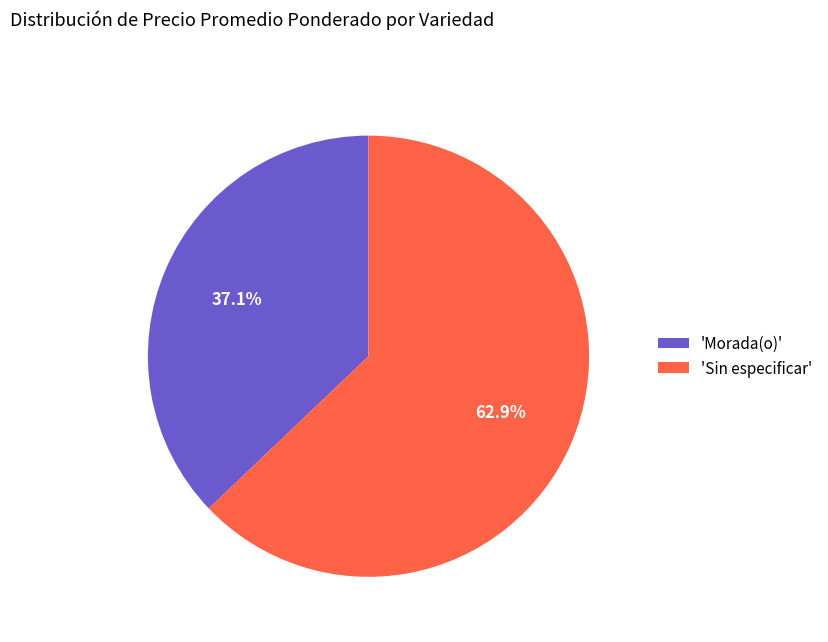

Rank the categories by value from highest to lowest.

'Sin especificar', 'Morada(o)'